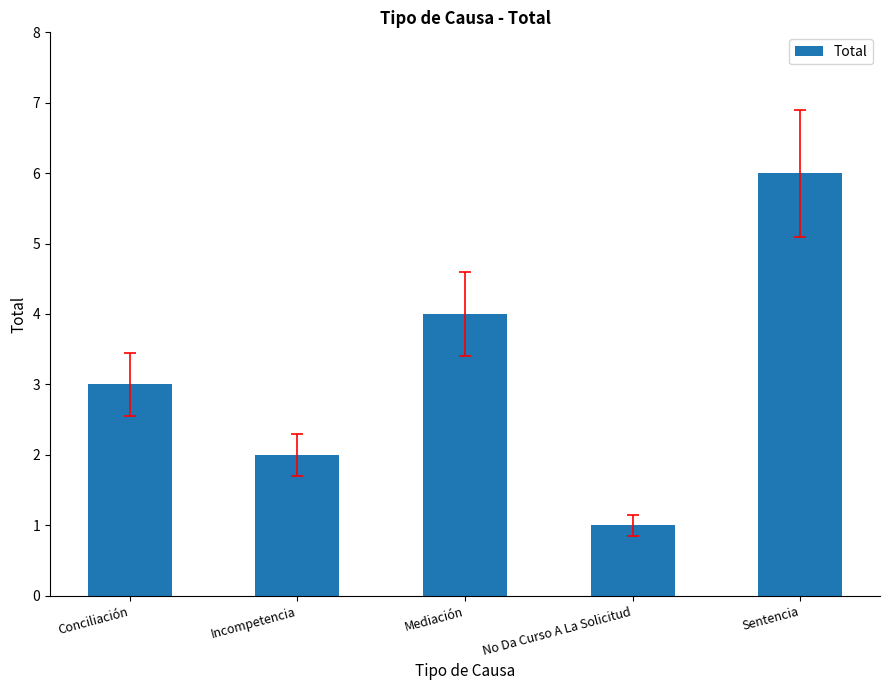

How many values are below 3?

2